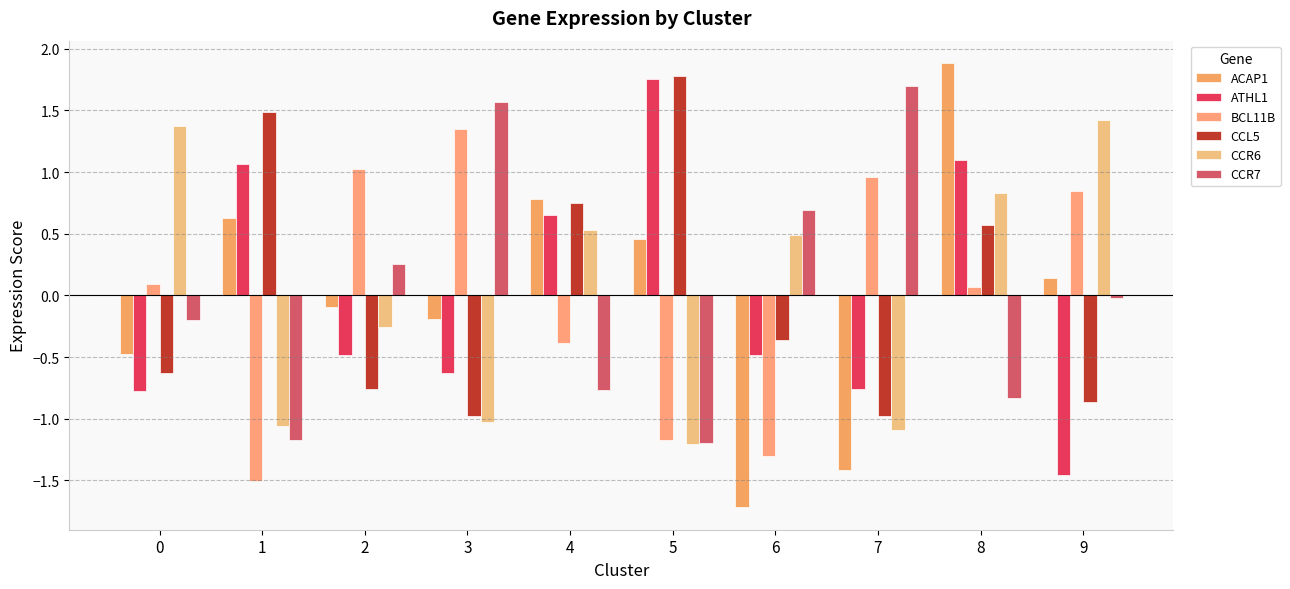

What is the difference between the ACAP1 values at 9 and 0?

0.6